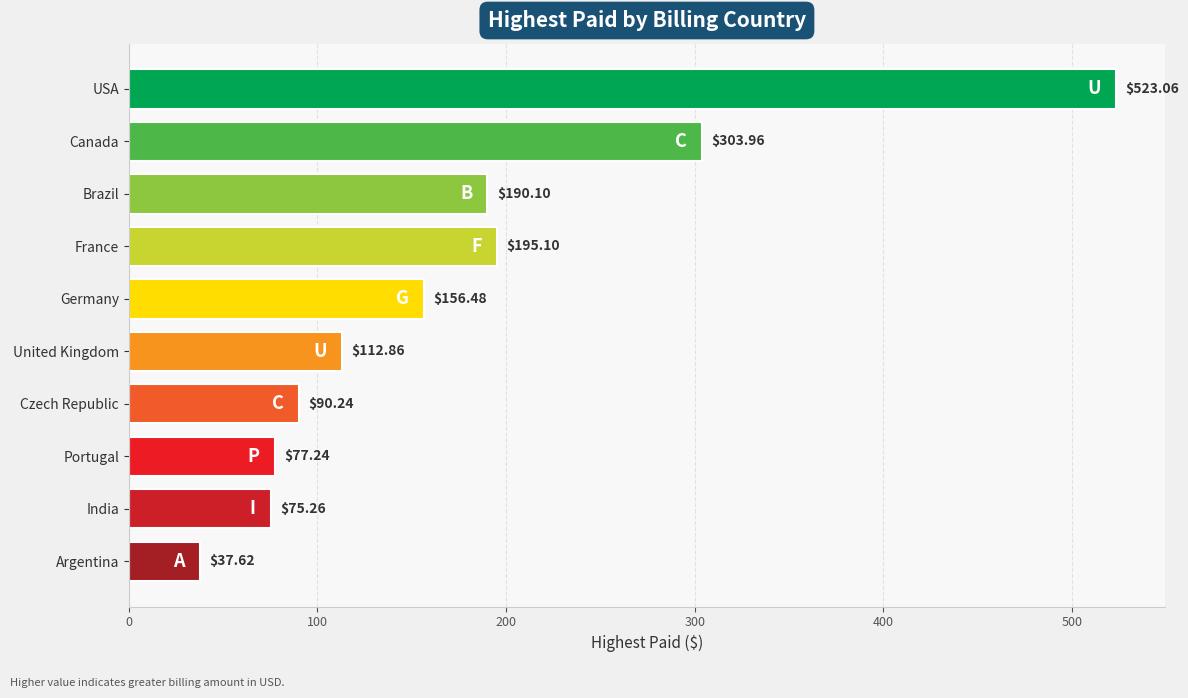

How many data points are less than 156?

5